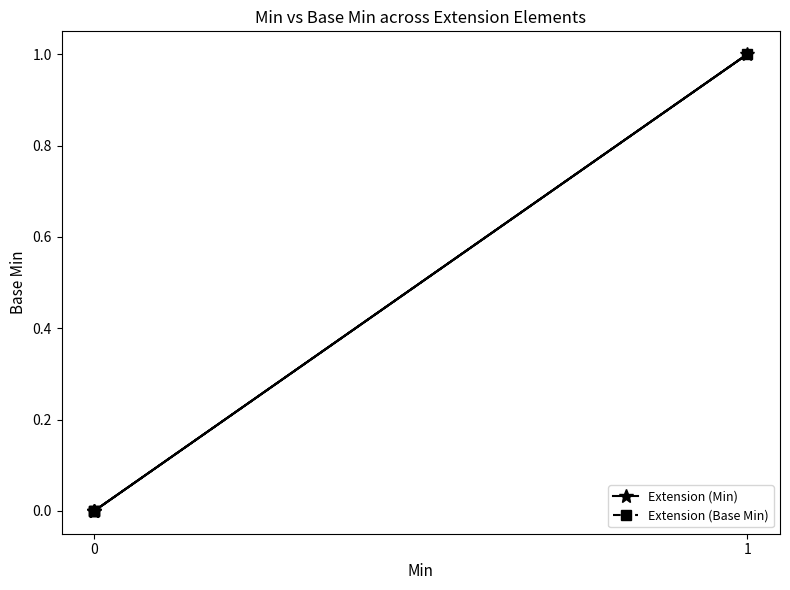

What are all the series names shown in the legend?

Extension (Min), Extension (Base Min)